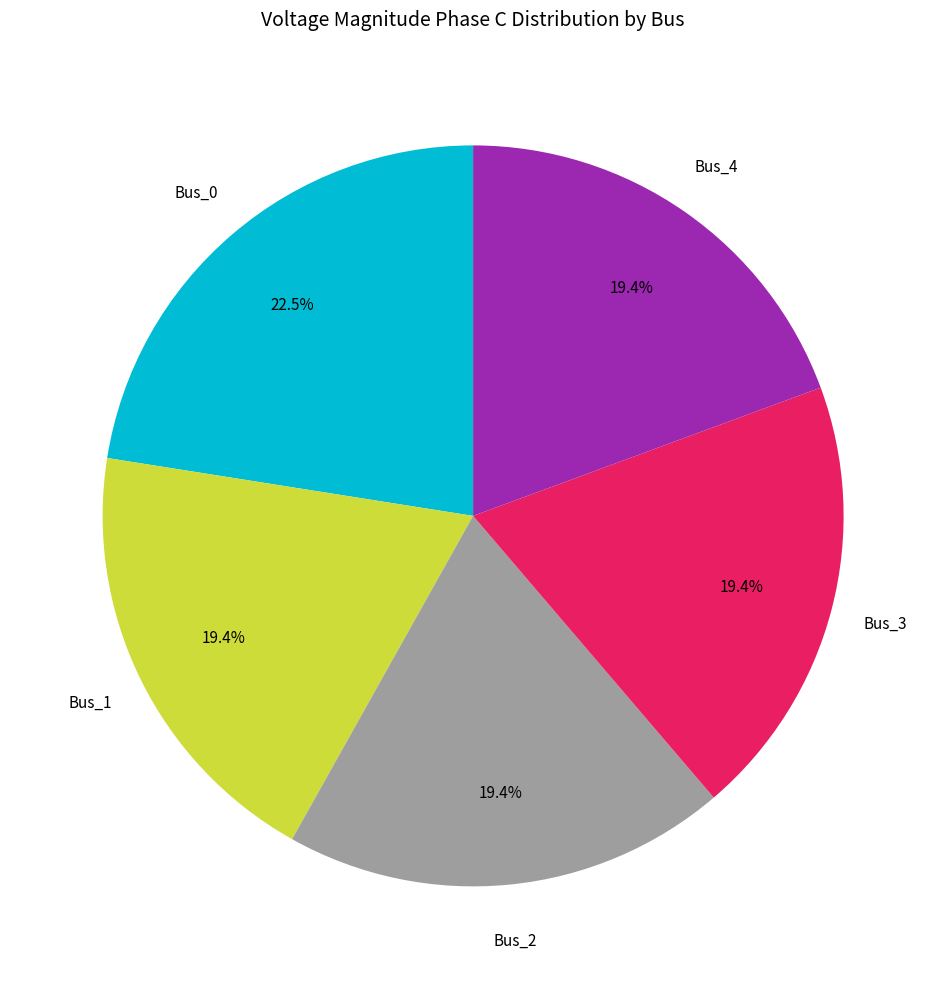

Is there a majority slice in this chart?

No